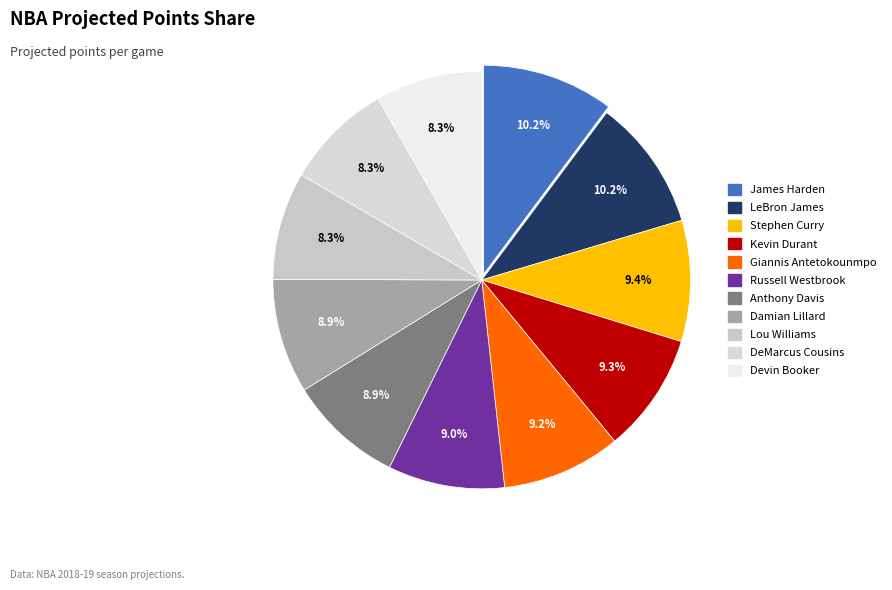

How many segments does this pie chart have?

11